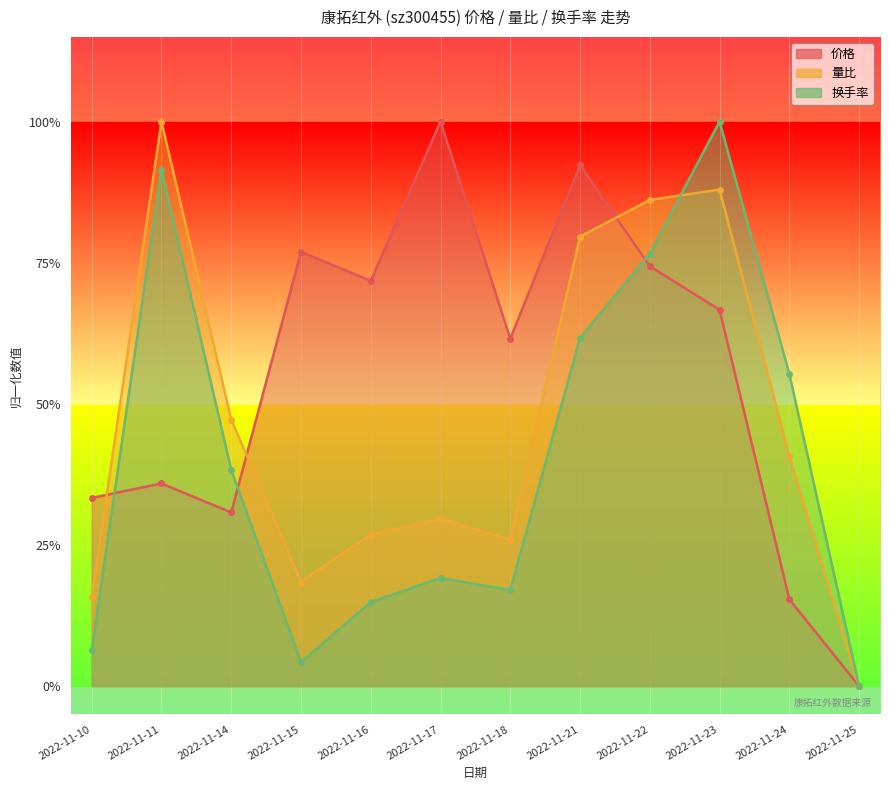

What is the sum of the 量比 values at 2022-11-15 and 2022-11-14?

0.7